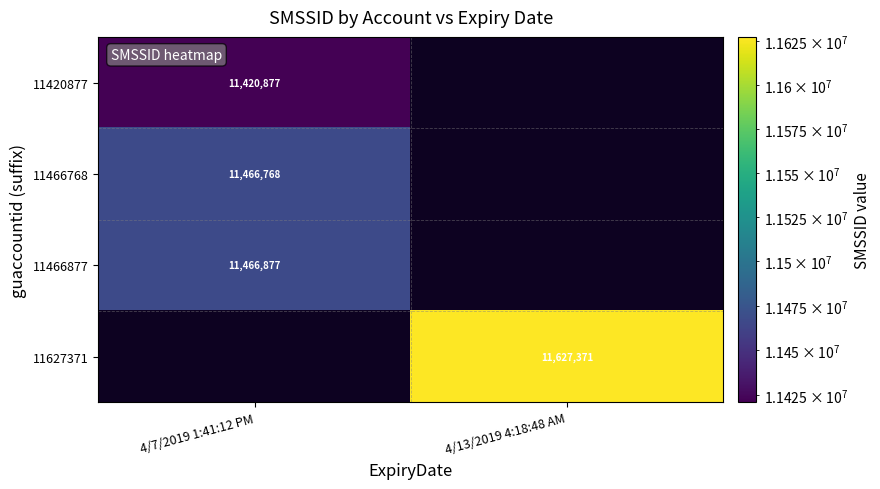

Between 4/13/2019 4:18:48 AM and 4/7/2019 1:41:12 PM, which is larger?

4/7/2019 1:41:12 PM